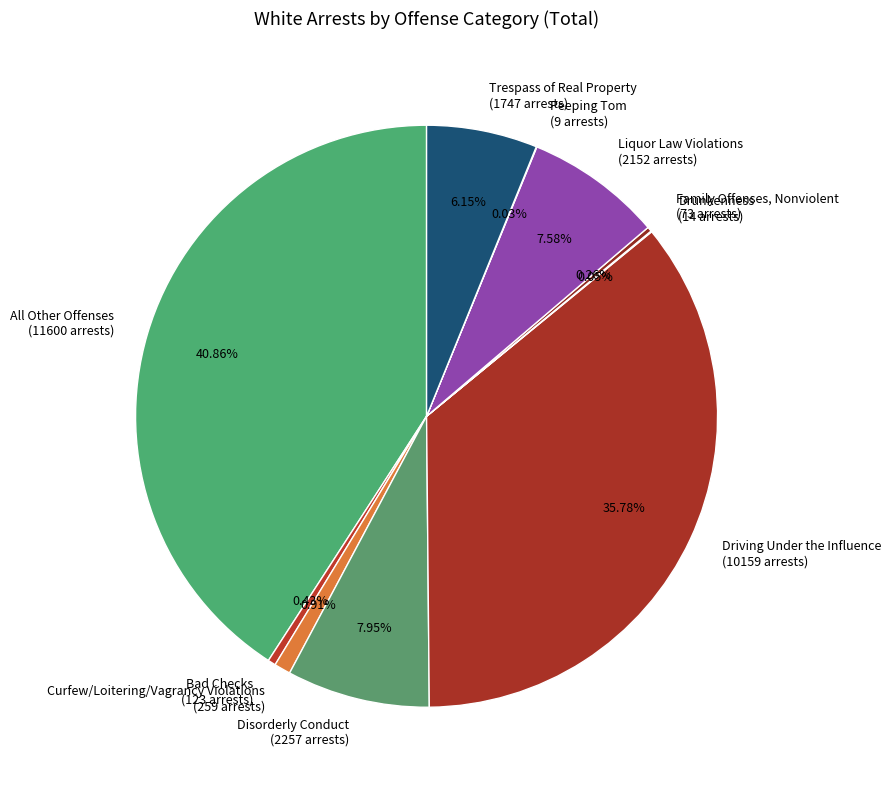

Between Liquor Law Violations and Bad Checks, which is larger?

Liquor Law Violations